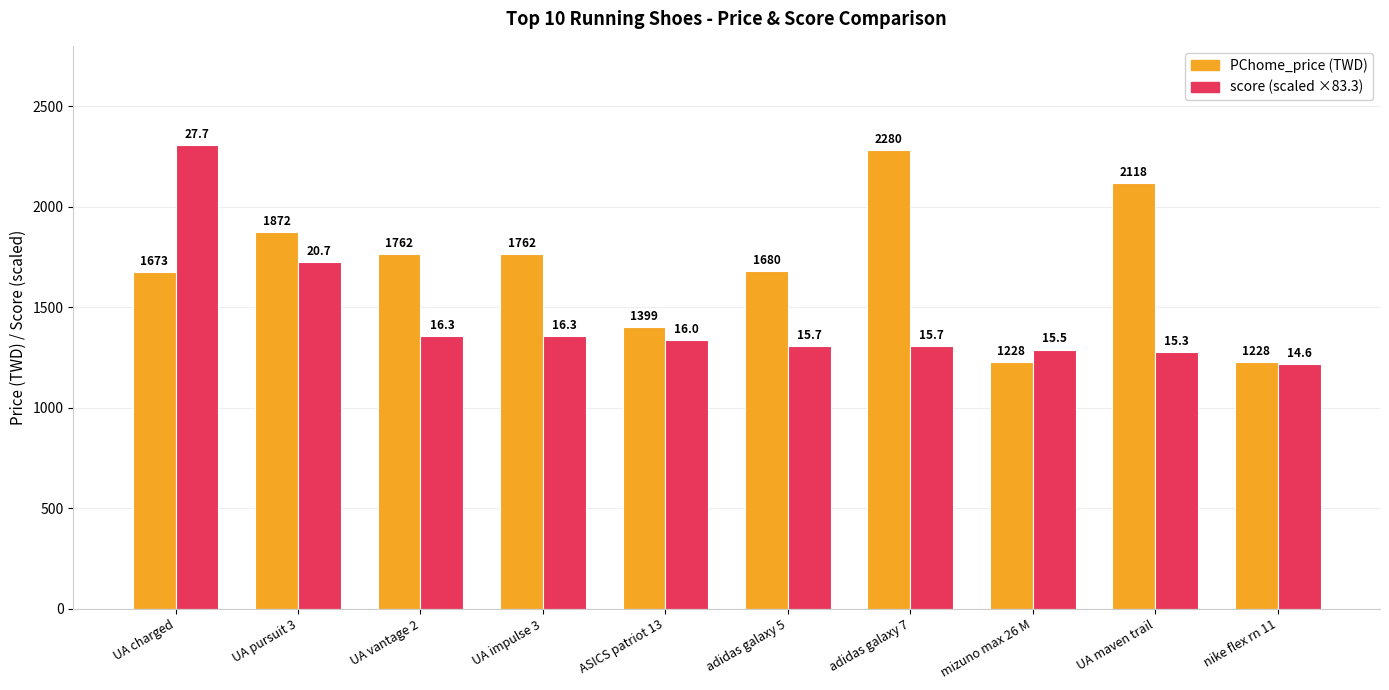

What is the maximum value shown in the chart?

2304.9